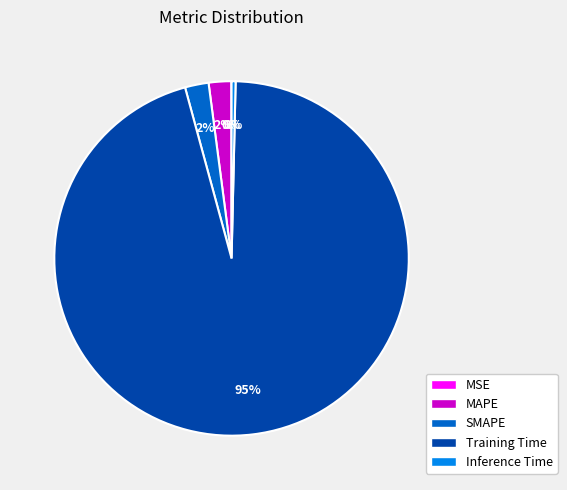

What percentage is the MAPE slice, to the nearest percent?

2%